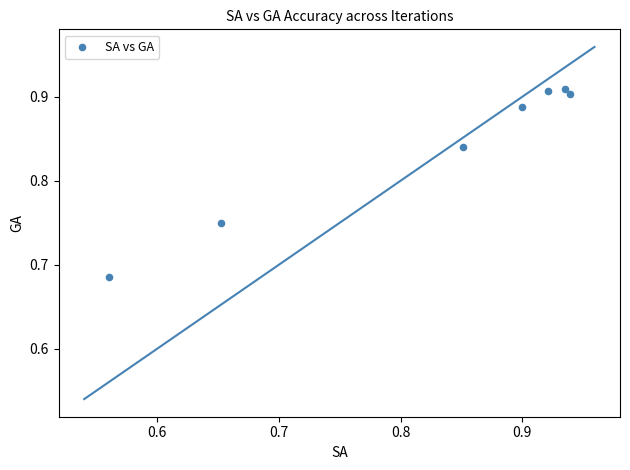

What is the range of X values (max minus min)?

0.4